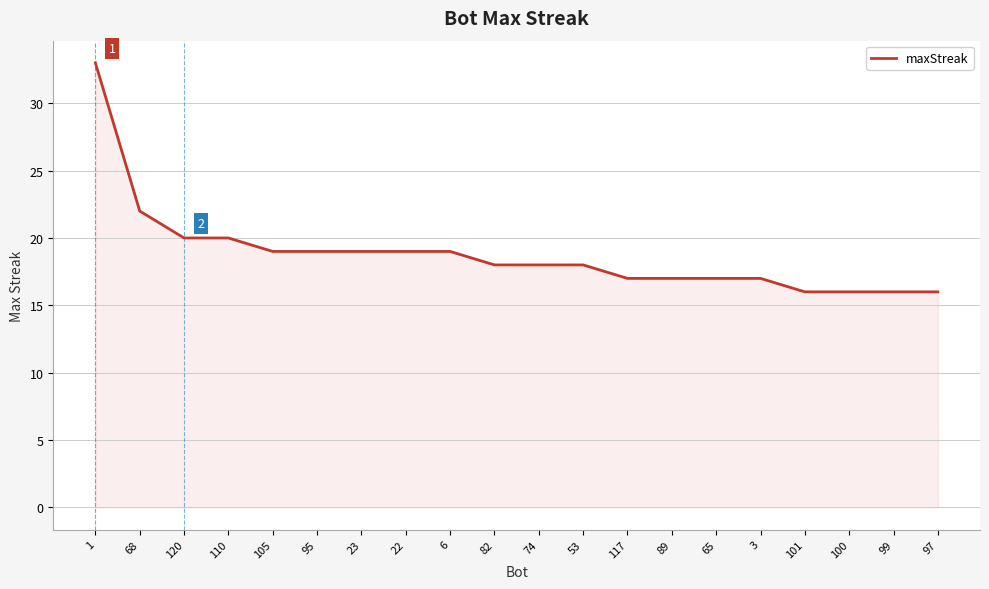

Which label corresponds to the largest value in the chart?

1